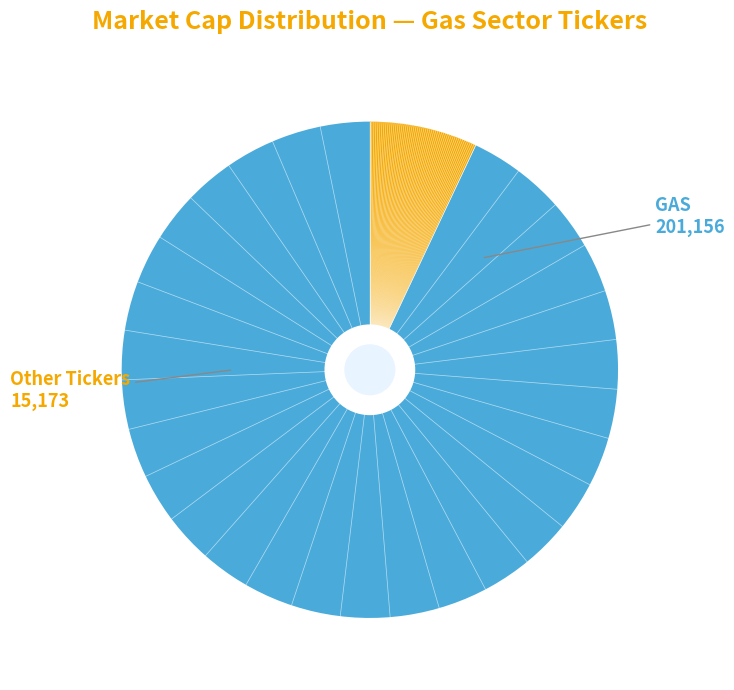

Is there any slice that represents more than half of the pie?

Yes